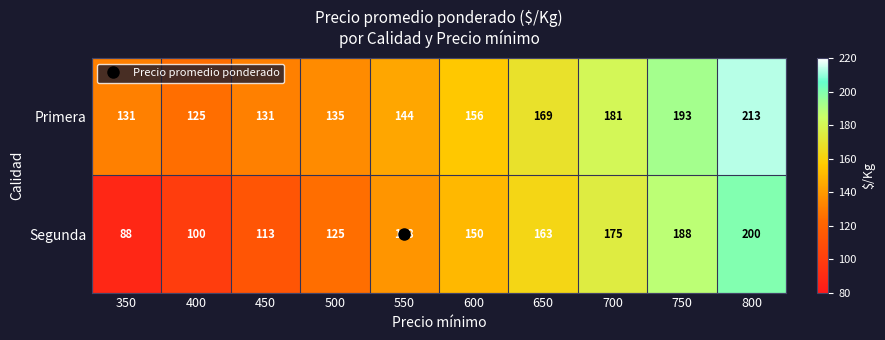

At how many categories does at least one series exceed 200?

1